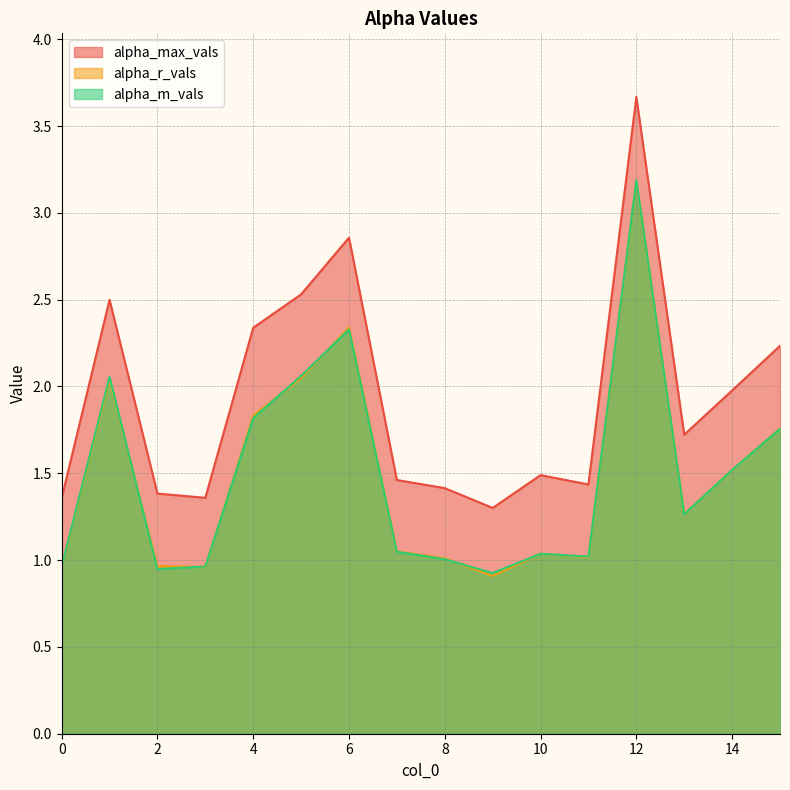

What is the sum of the alpha_m_vals values at 2 and 5?

3.0